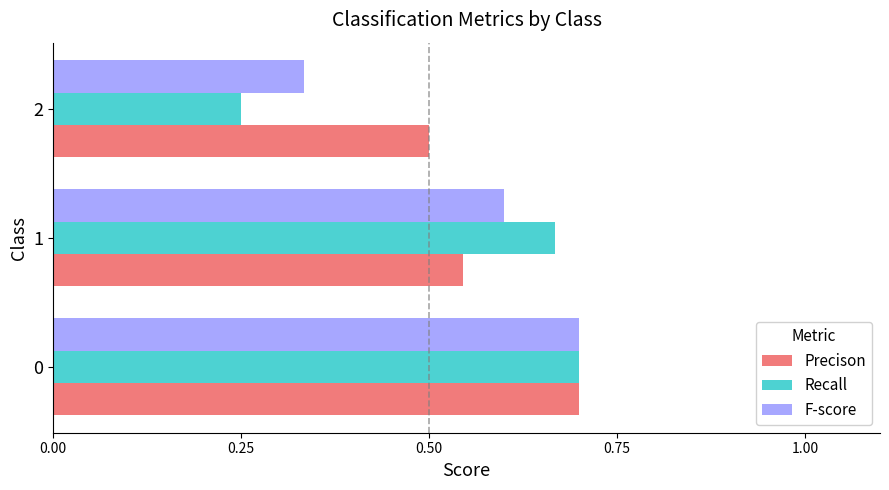

At how many categories does at least one series exceed 0?

3